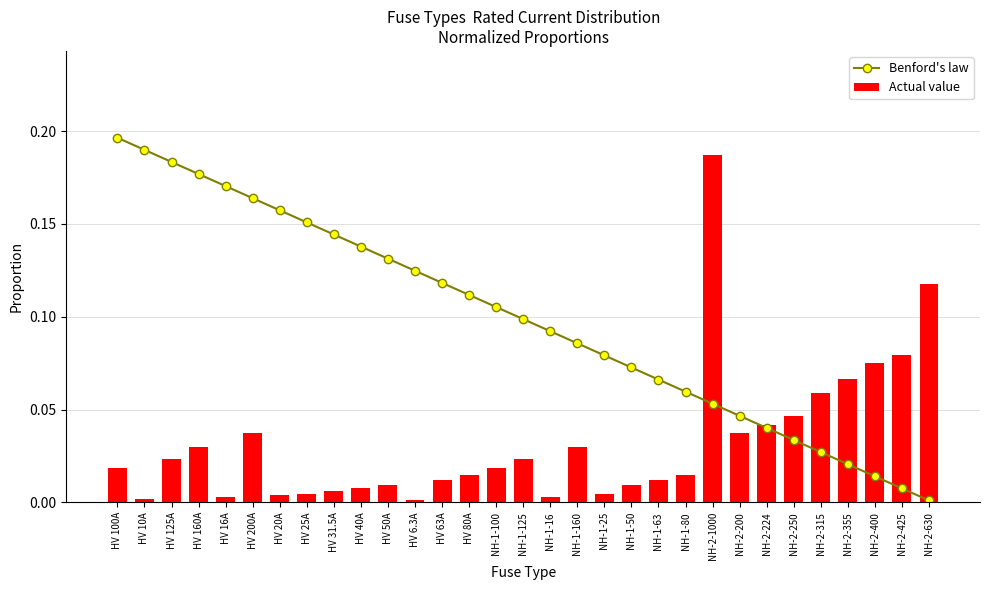

What position from the right is NH-1-160?

14